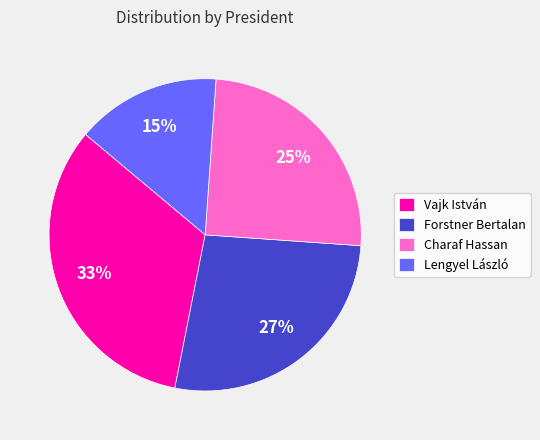

Combined, do Forstner Bertalan and Lengyel László account for over 50%?

No